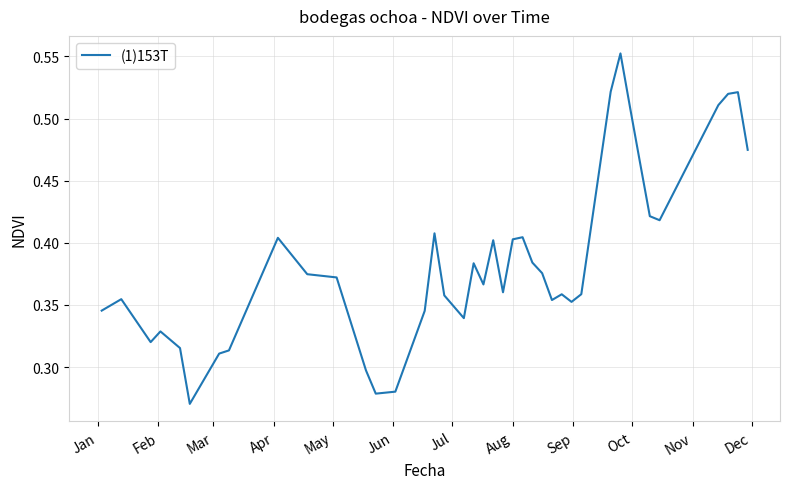

How many lines are shown in the chart?

1